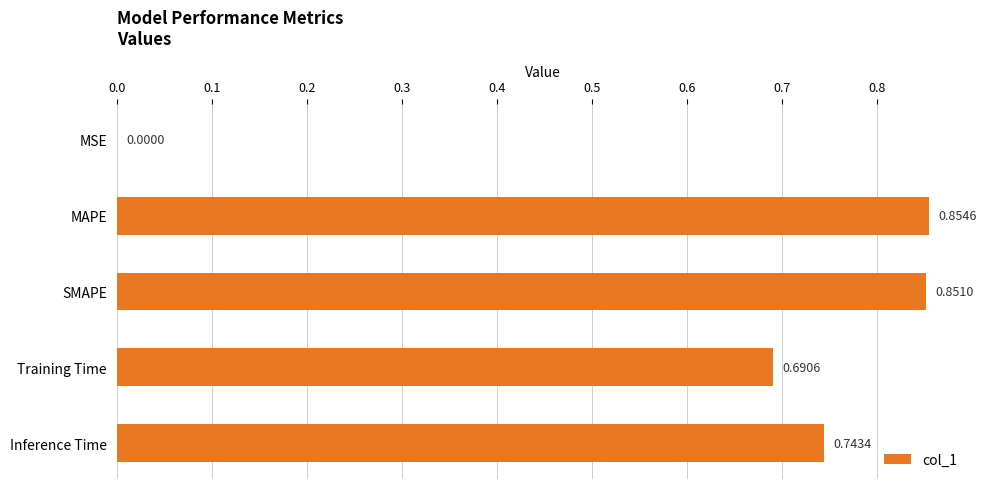

What is the change in value from MSE to MAPE?

+0.9